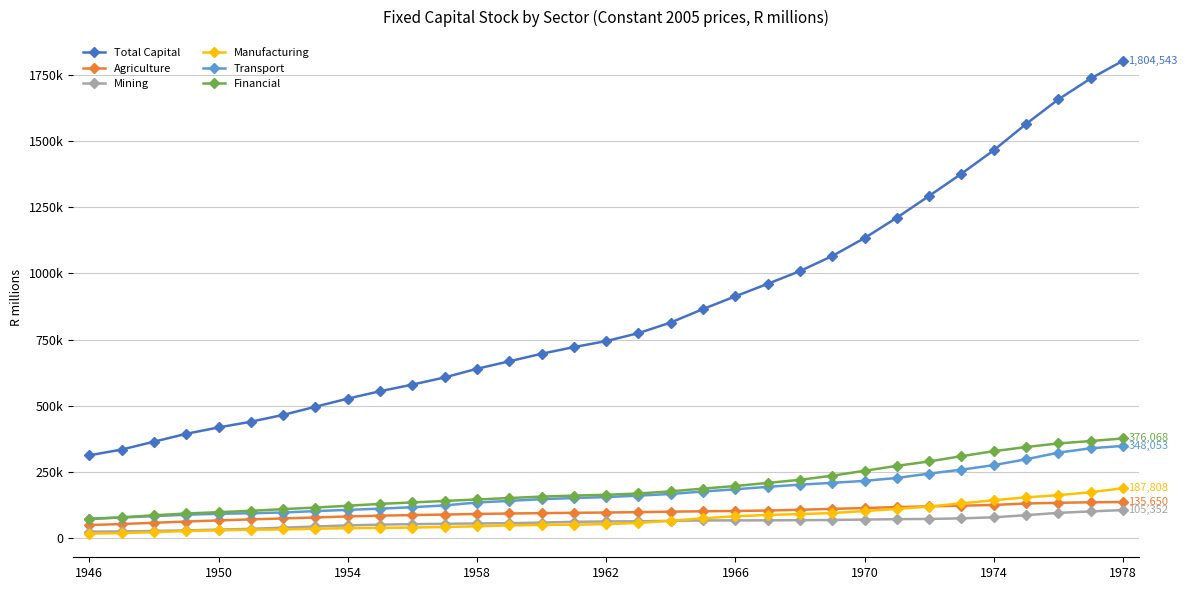

What is the greatest value displayed?

1804543